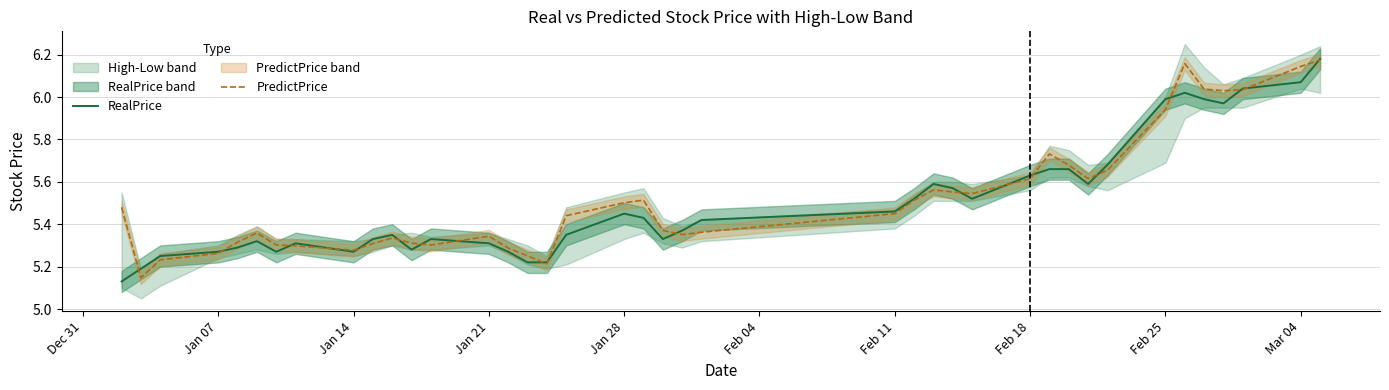

Does the chart have visible grid lines?

Yes